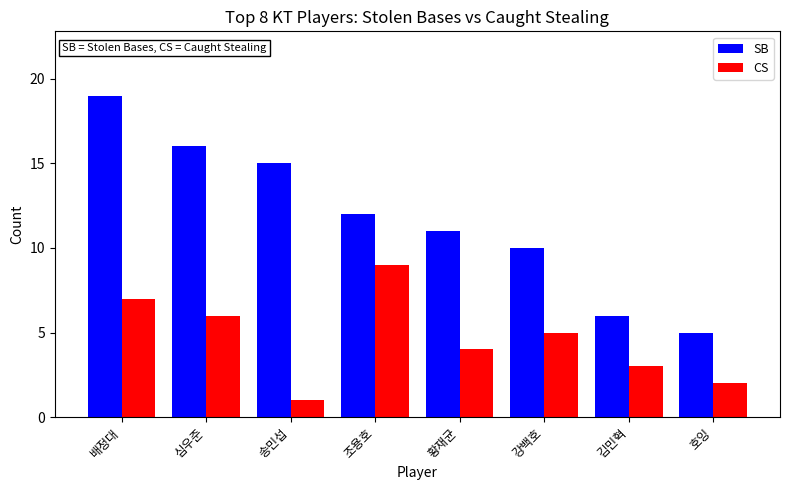

What is the difference between the highest and lowest values at 배정대?

12